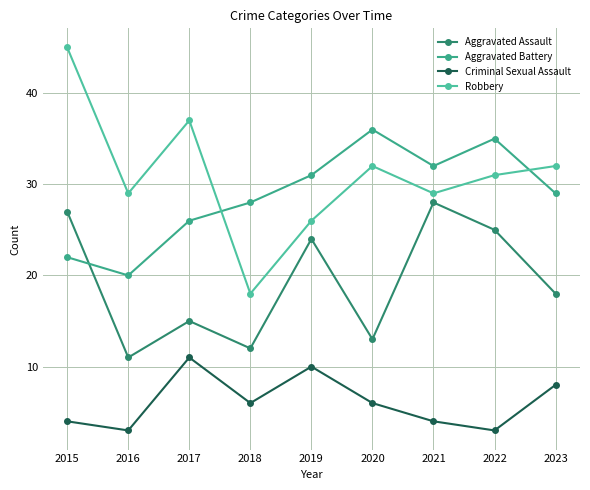

Is the value of Criminal Sexual Assault at 2020 greater than the value of Aggravated Battery at 2016?

No